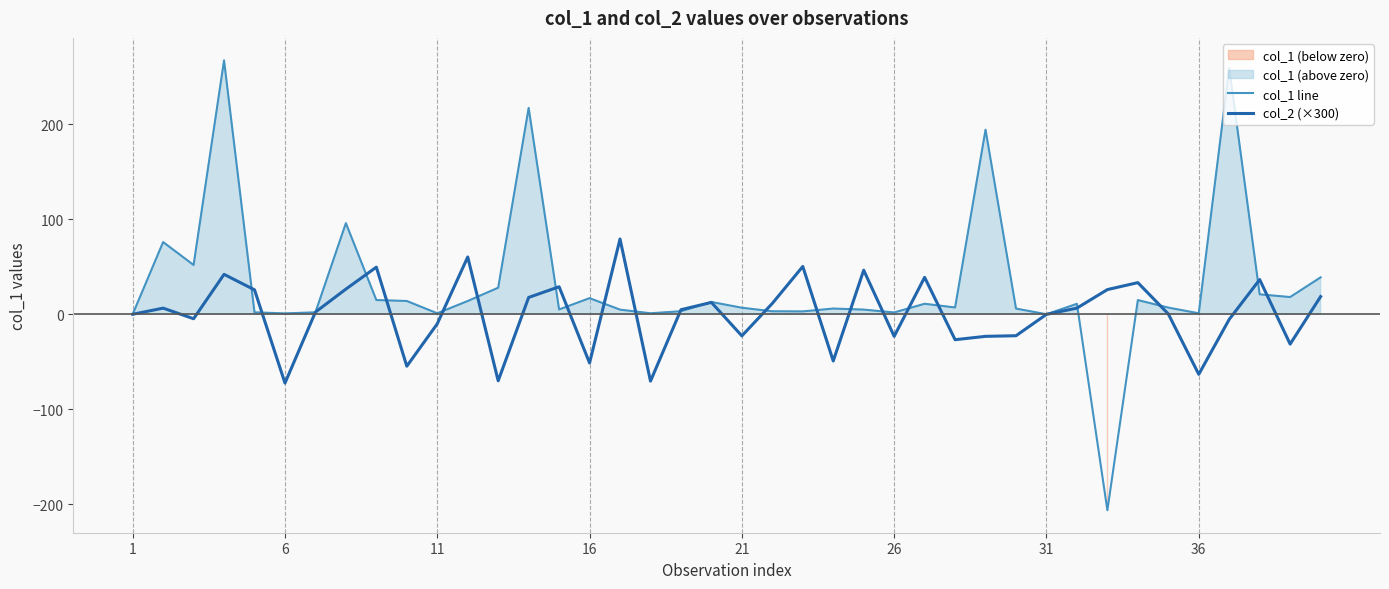

Which series has the largest range (max minus min)?

col_1 line